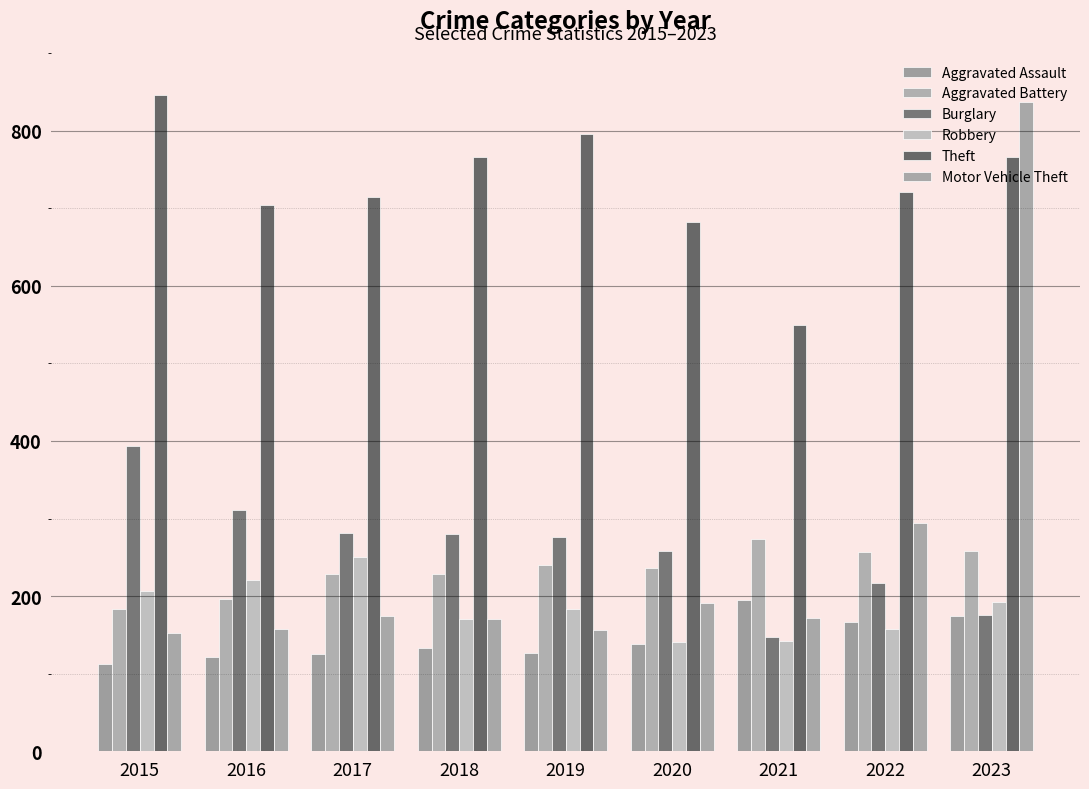

What is the spread (max minus min) of values at 2018?

633